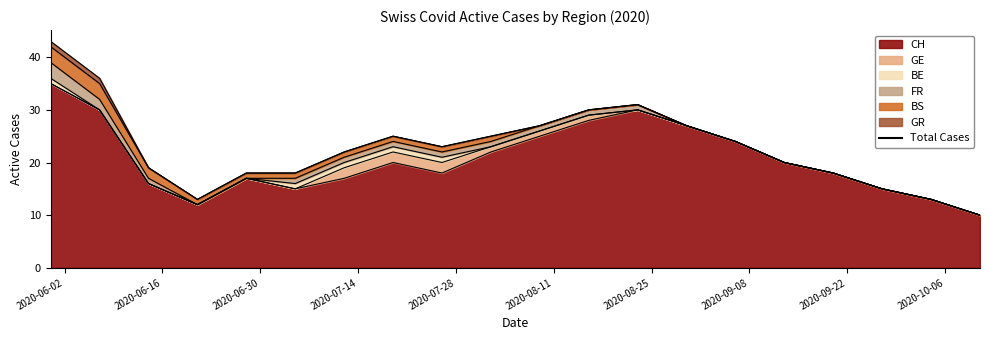

Between which two adjacent categories do FR and GE first intersect?

2020-07-05 and 2020-07-12